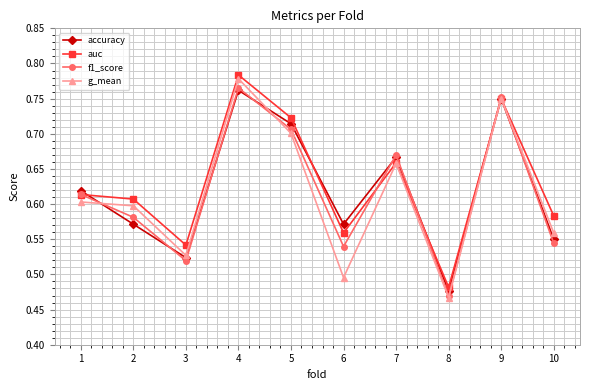

Which series changed the most between 2 and 3?

g_mean